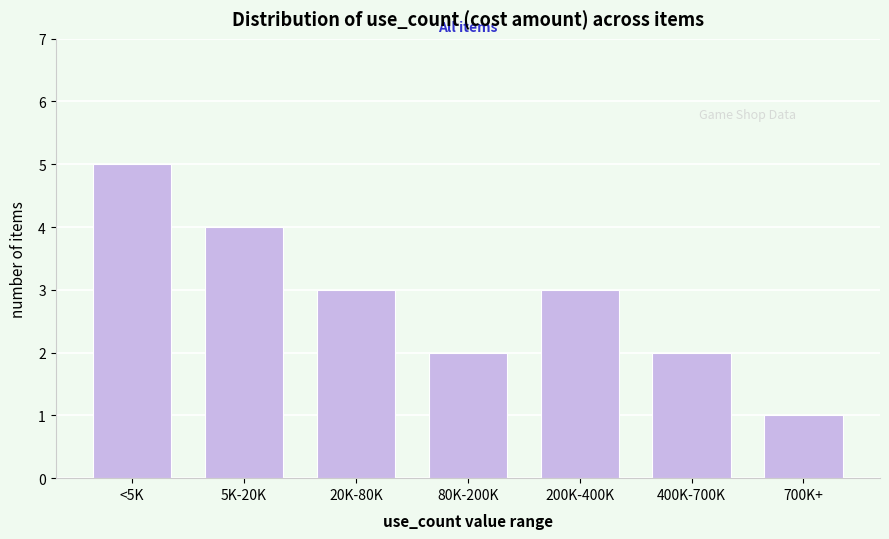

Reading left to right, transcribe all the data shown in this chart.

5	4	3	2	3	2	1